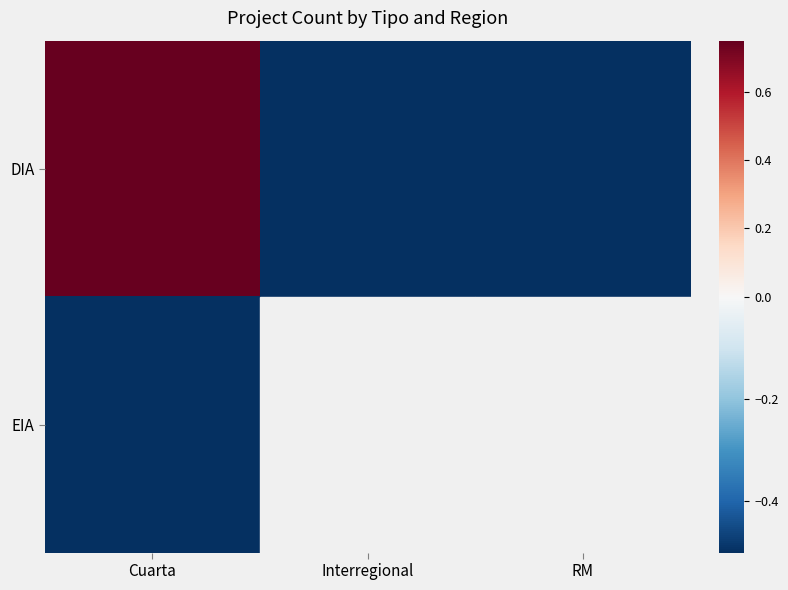

Which series has the largest total across all categories?

DIA